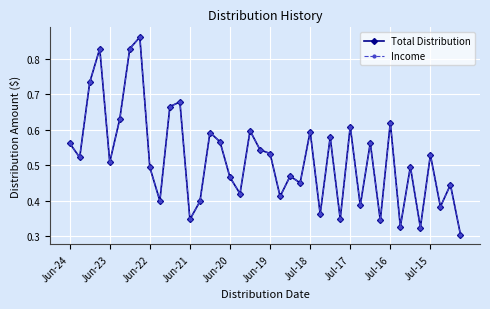

What is the average value of the Total Distribution series?

0.5